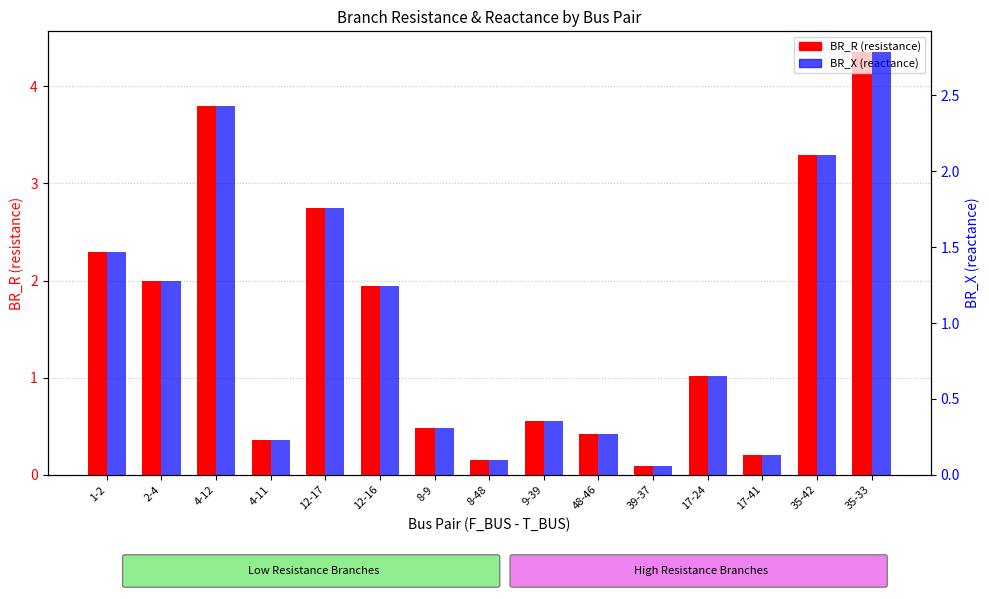

At 39-37, list the series in order from largest to smallest.

BR_R, BR_X